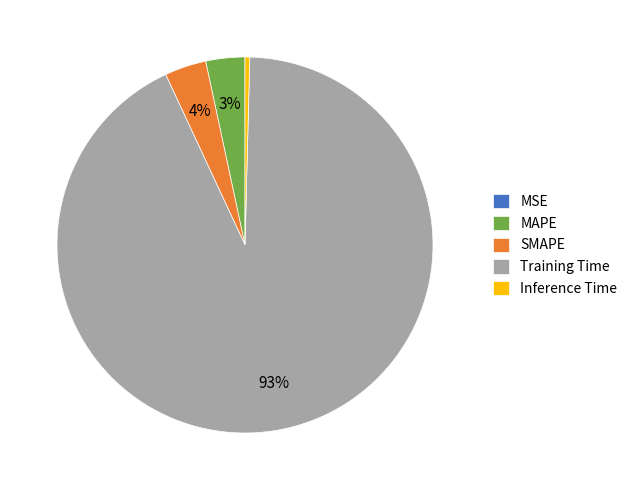

Which slice is the largest?

Training Time